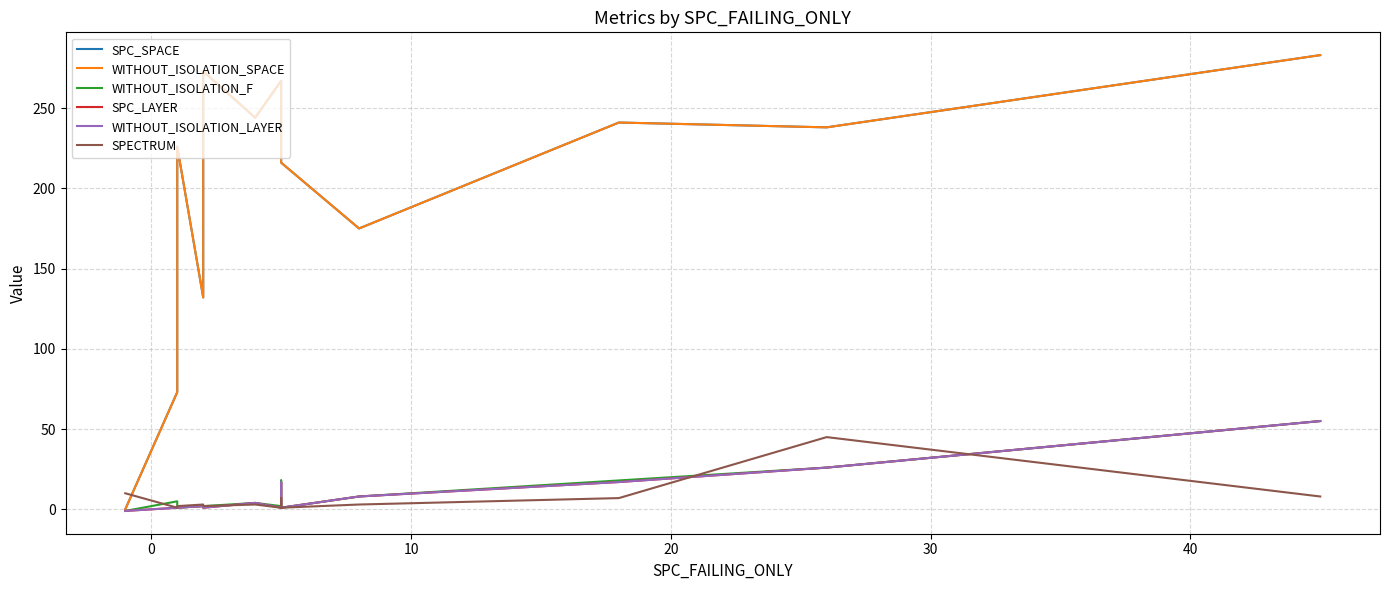

What is the average value of the SPC_SPACE series?

197